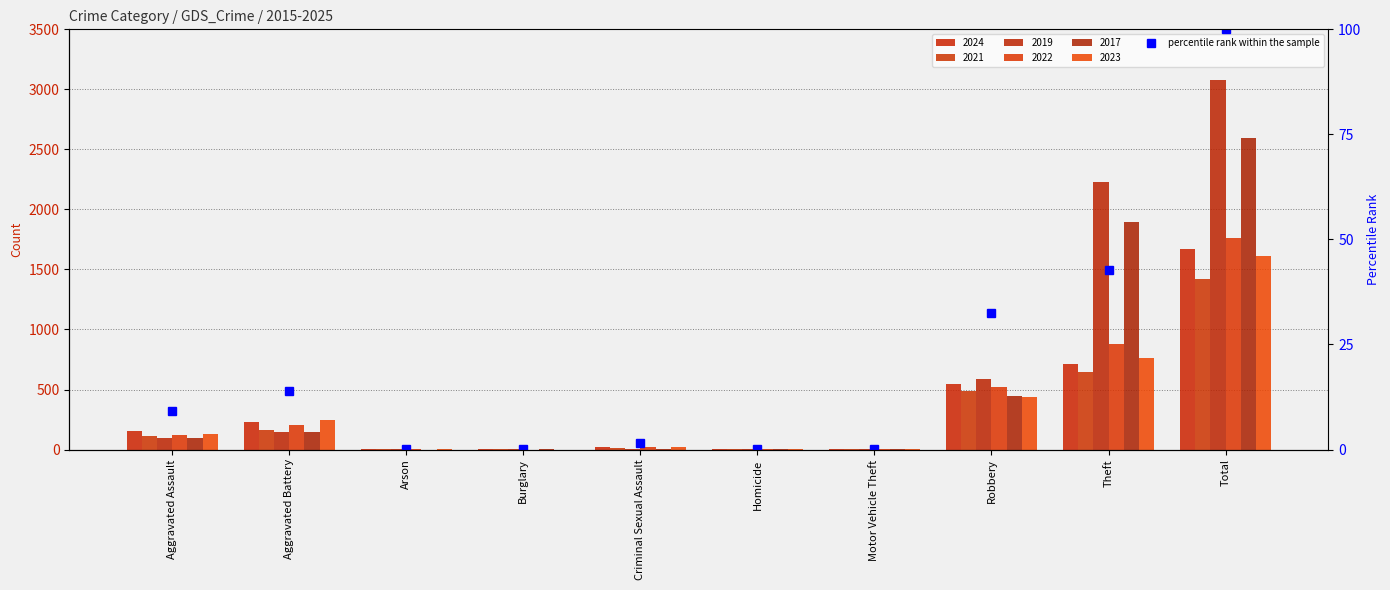

What is the value of the 9th bar from the left?

42.6